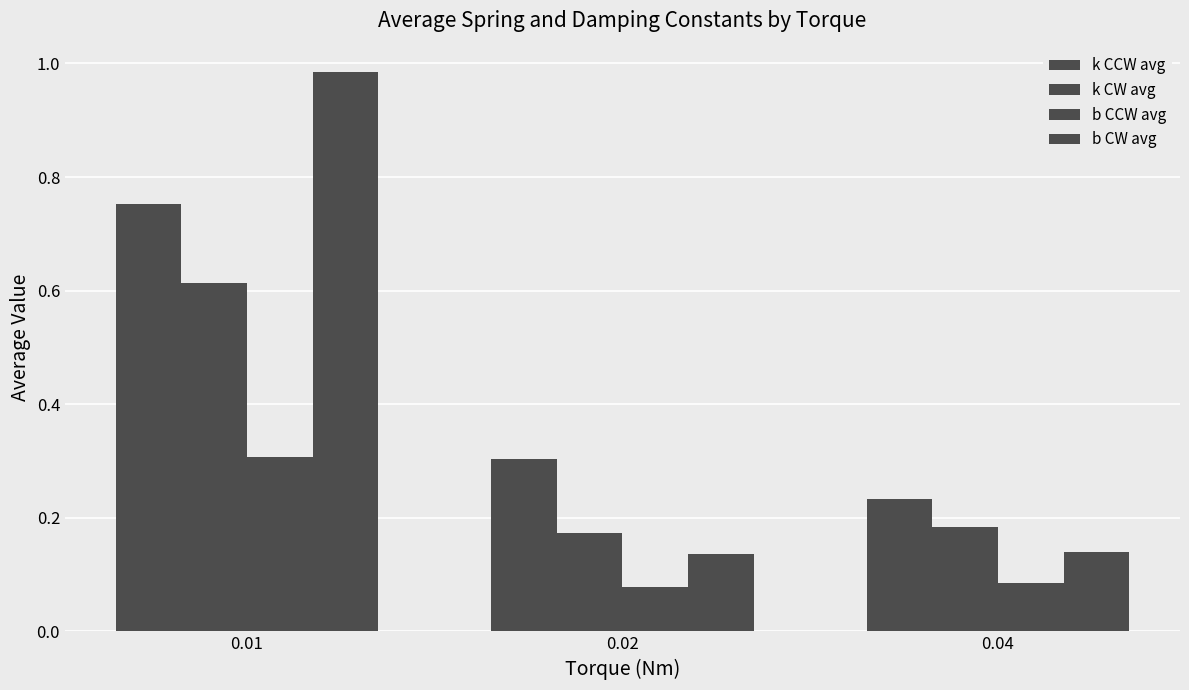

Reading left to right, what are all the values shown in this chart?

k CCW avg: 0.01=0.8	0.02=0.3	0.04=0.2
k CW avg: 0.01=0.6	0.02=0.2	0.04=0.2
b CCW avg: 0.01=0.3	0.02=0.1	0.04=0.1
b CW avg: 0.01=1.0	0.02=0.1	0.04=0.1